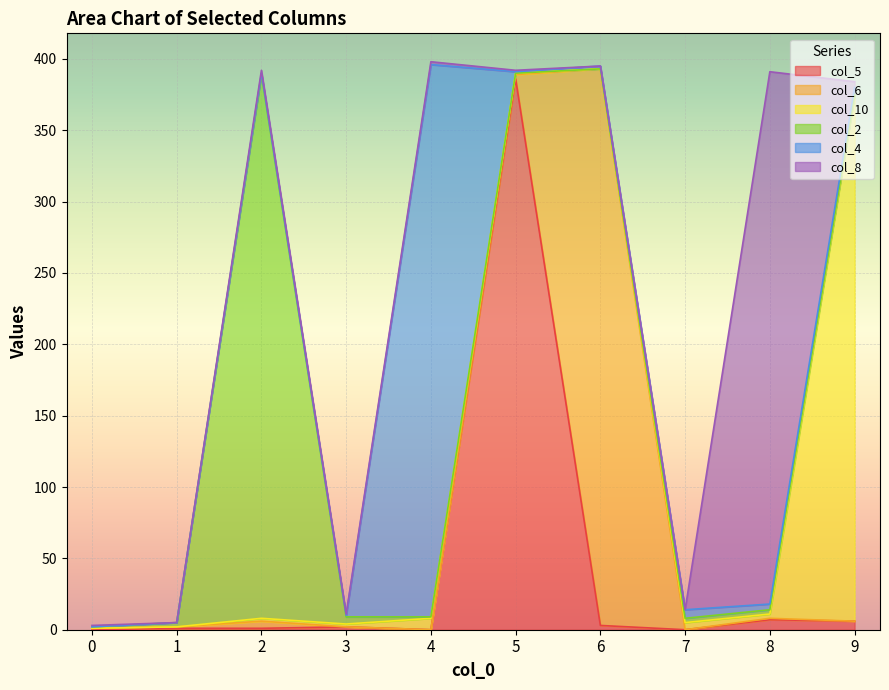

Rank the categories by col_2 value from highest to lowest.

2, 3, 1, 7, 8, 0, 4, 9, 5, 6